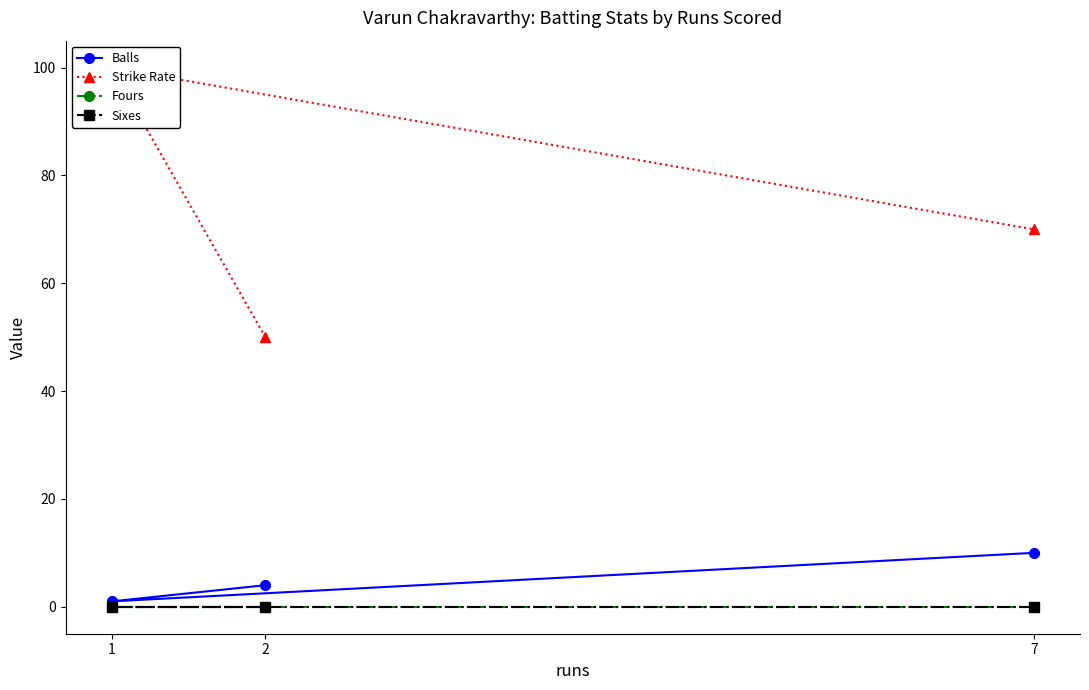

At 1, list the series in order from smallest to largest.

Fours, Sixes, Balls, Strike Rate